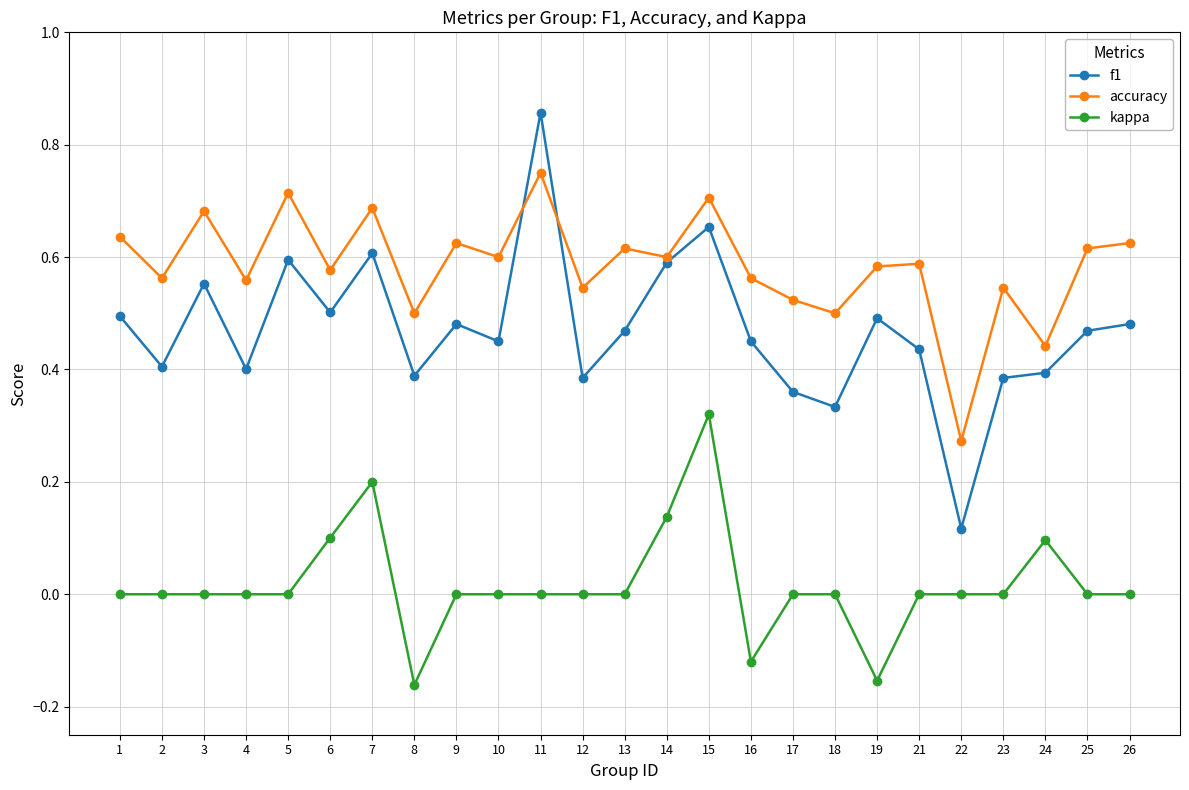

Is it true that f1 equals 0.8 at 9?

False